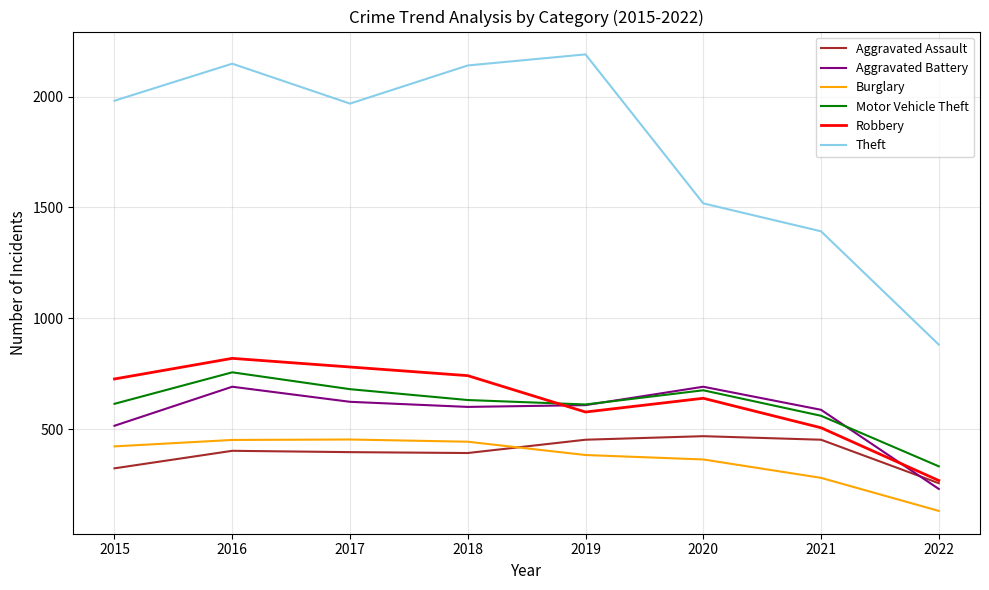

What is the difference between the second highest and minimum values in the Theft series?

1267